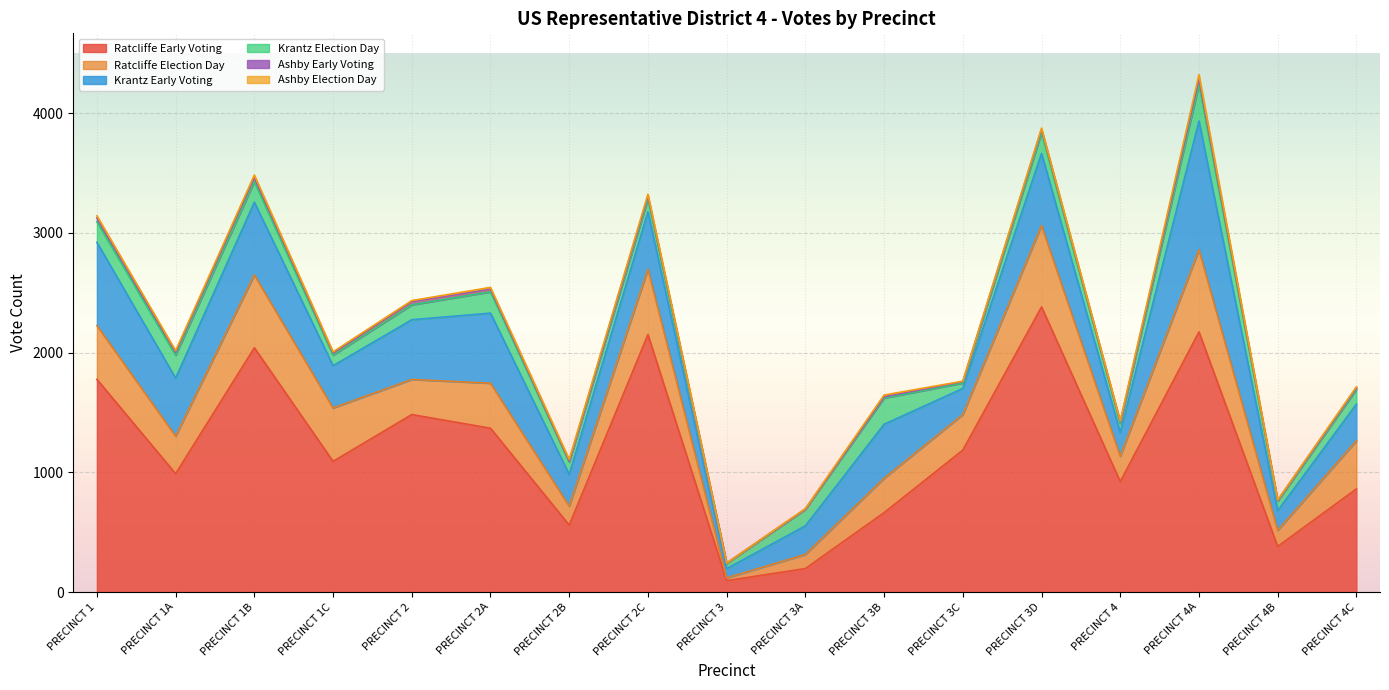

What is the greatest value displayed?

2381